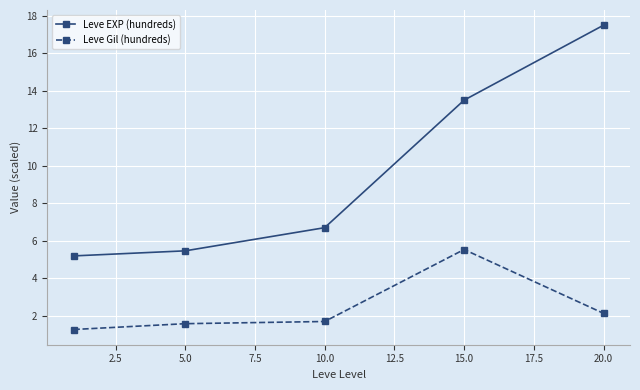

What is the maximum value shown in the chart?

17.5